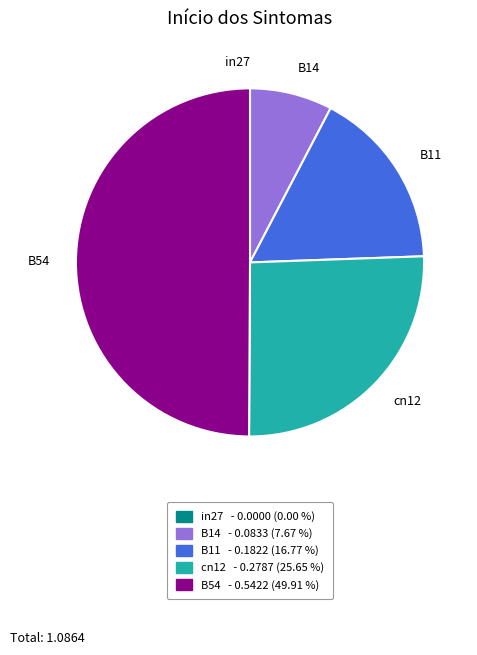

Does cn12 account for over 50% of the chart?

No